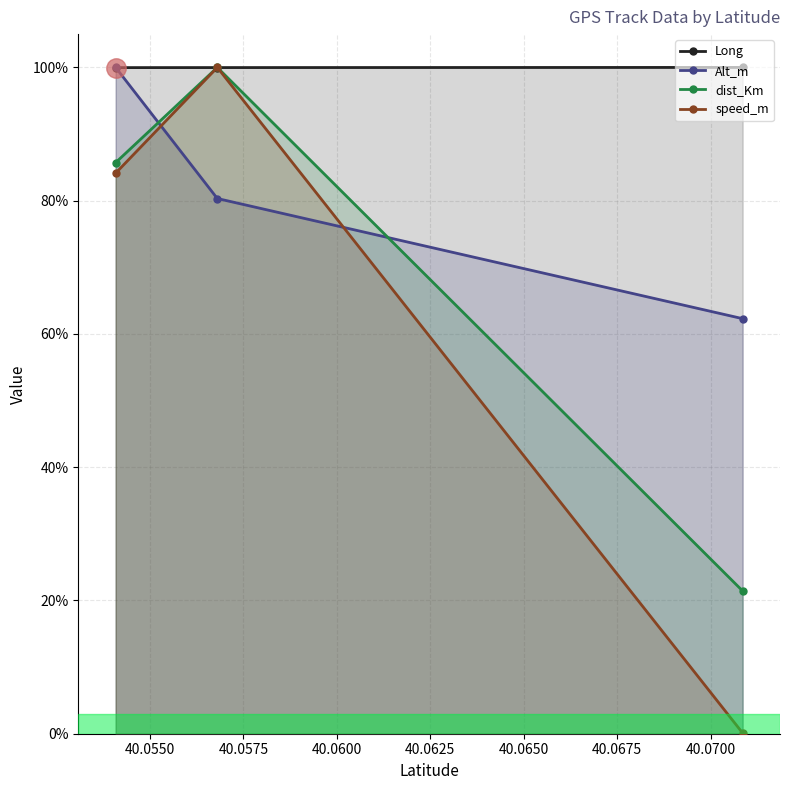

List the series in order of their peak value, lowest first.

Long, Alt_m, dist_Km, speed_m